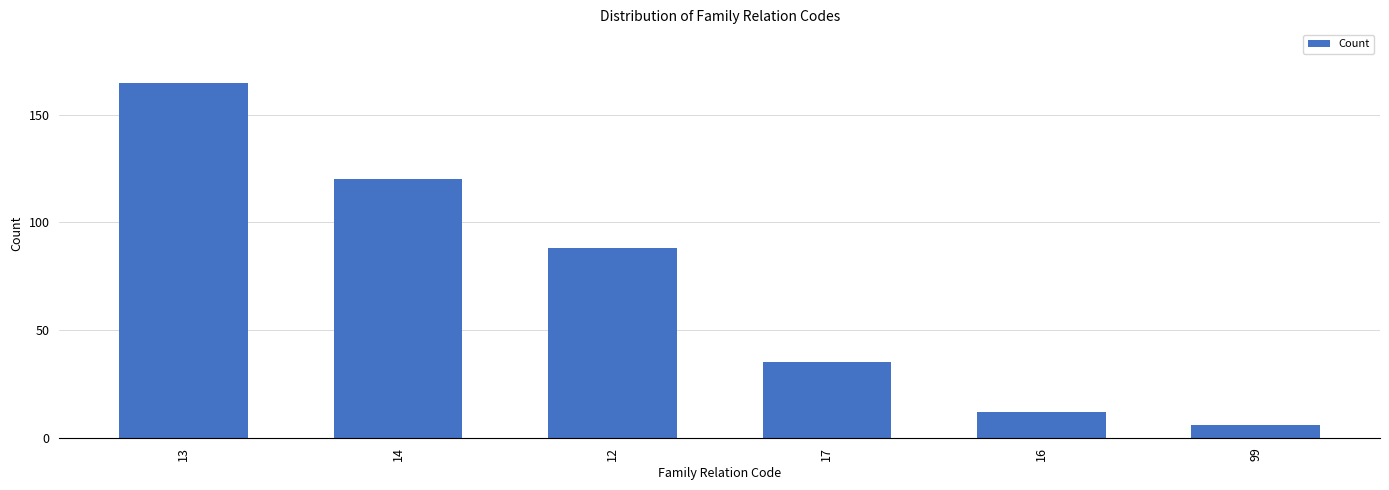

The chart shows a value of 47 at 17. True or false?

False